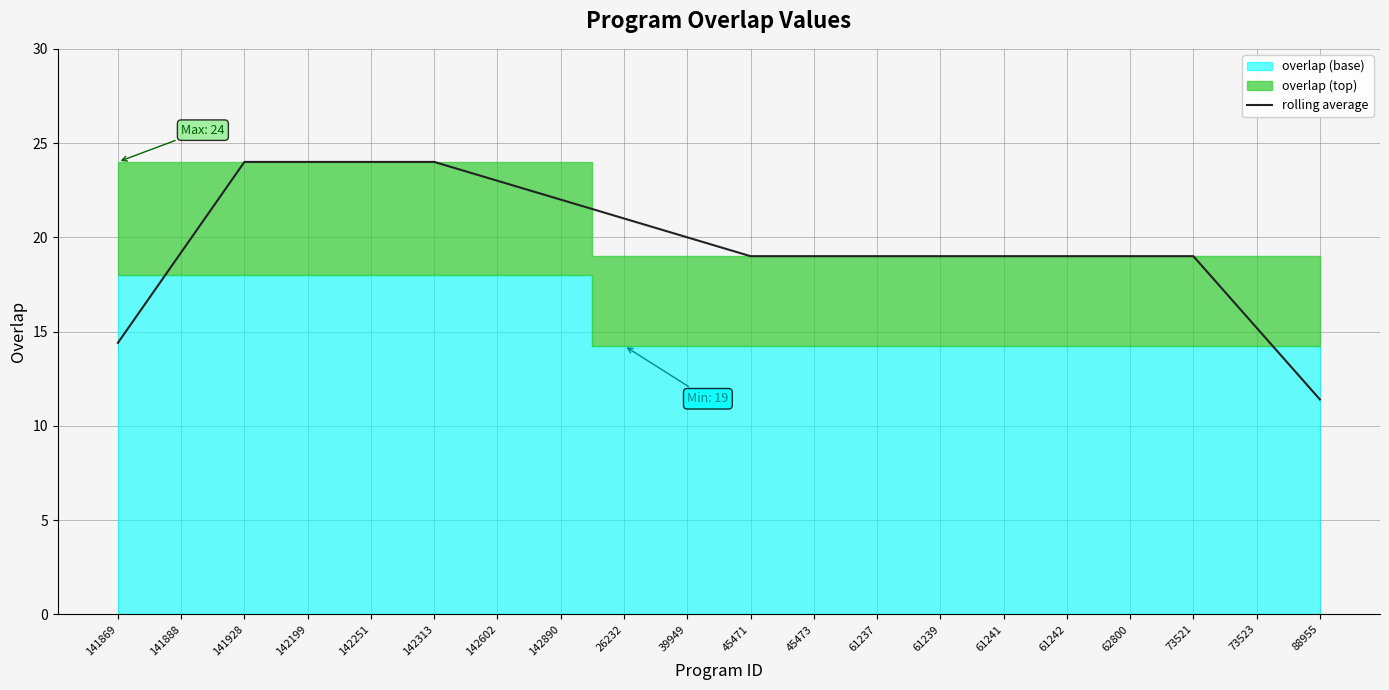

Which label corresponds to the smallest value in the chart?

88955